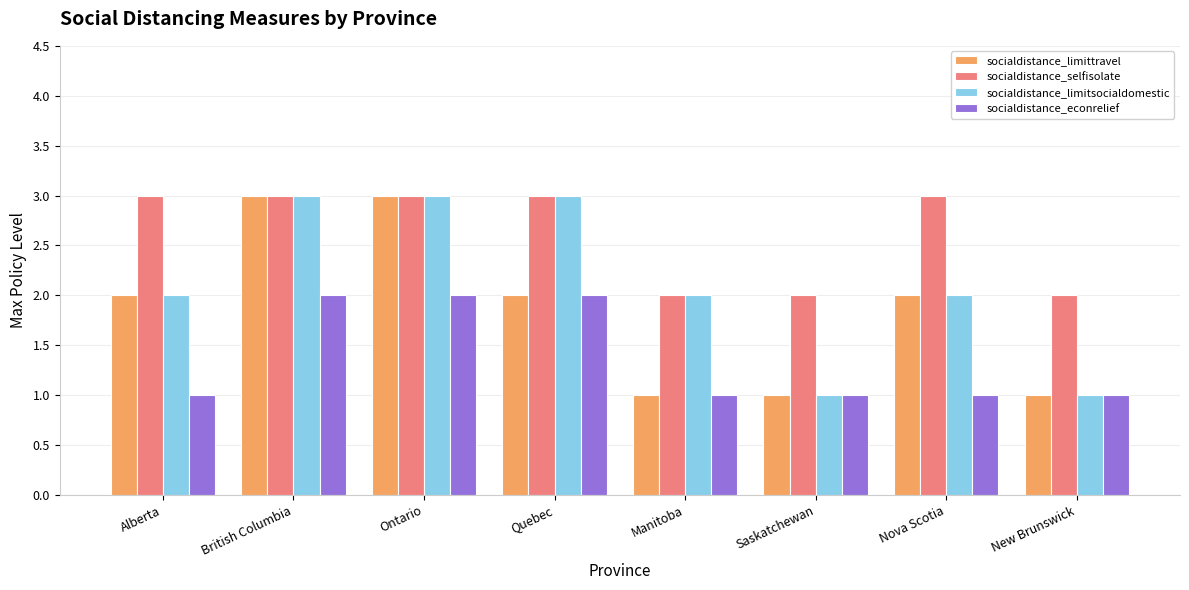

The socialdistance_limitsocialdomestic series shows 1 at Saskatchewan. True or false?

True